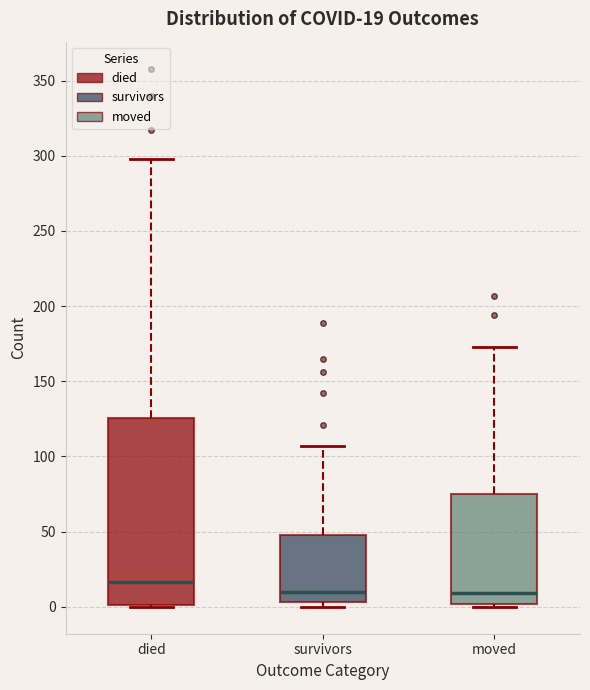

Comparing the boxes themselves (not the whiskers), which one is the tallest?

died